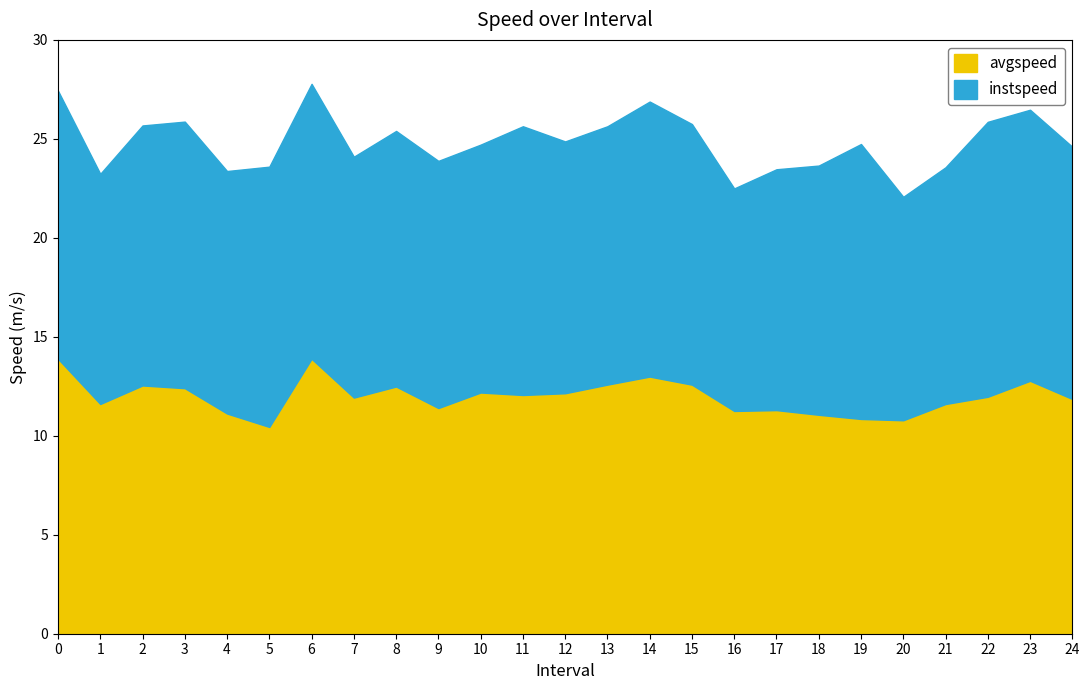

What is the maximum value for avgspeed?

13.9